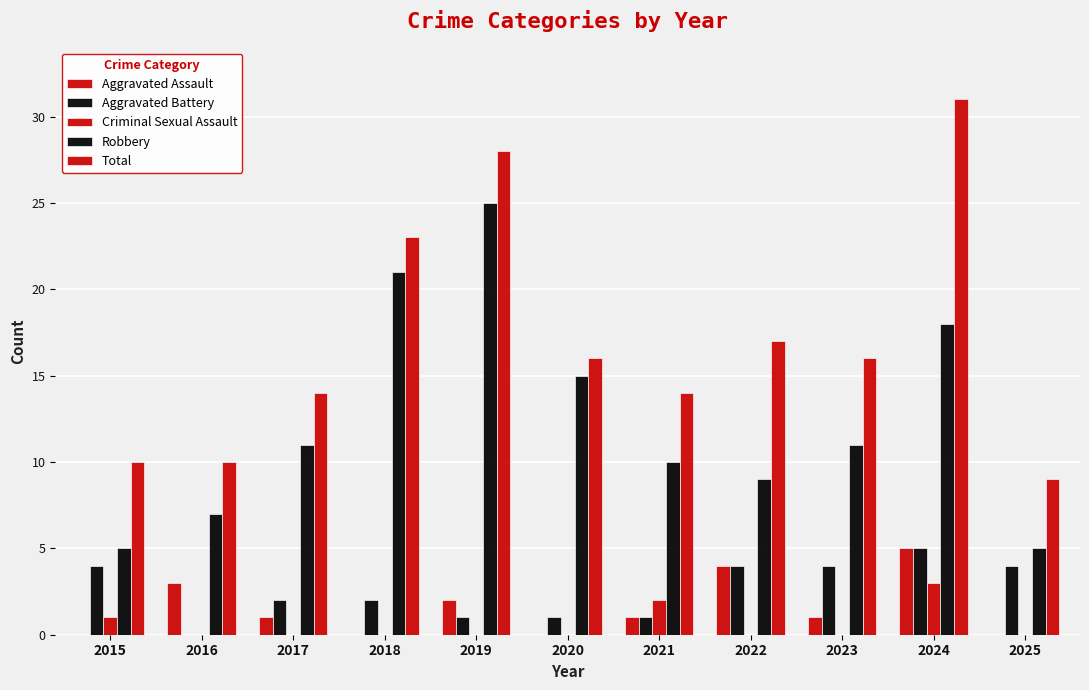

What is the difference between the maximum and minimum values in the Criminal Sexual Assault series?

3